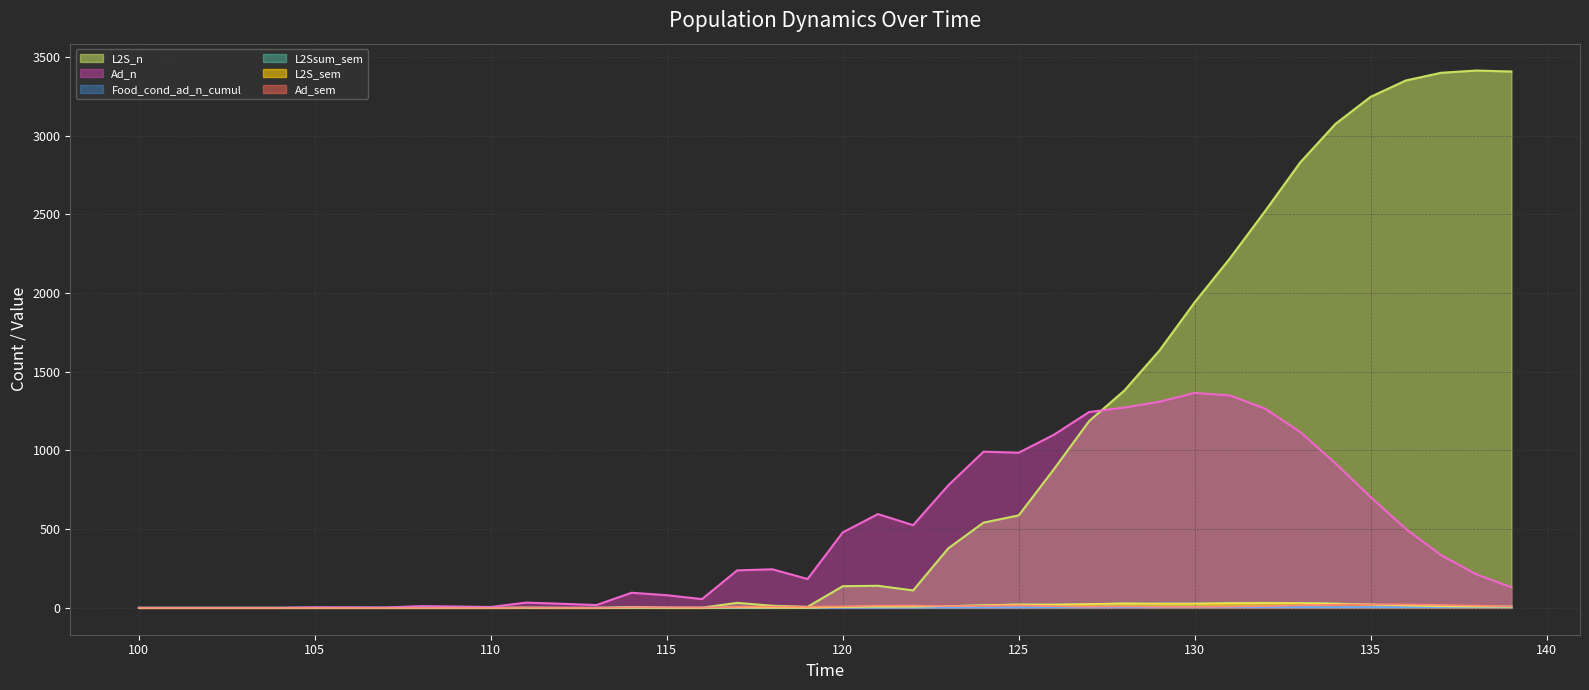

Where is the first local minimum for L2S_n?

116